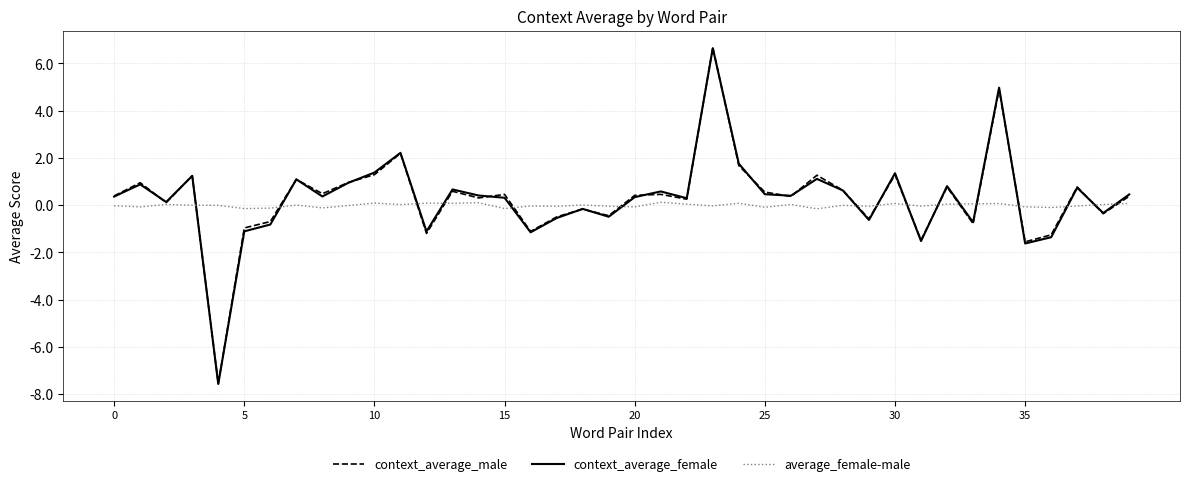

What is the highest value of the context_average_female series?

6.6